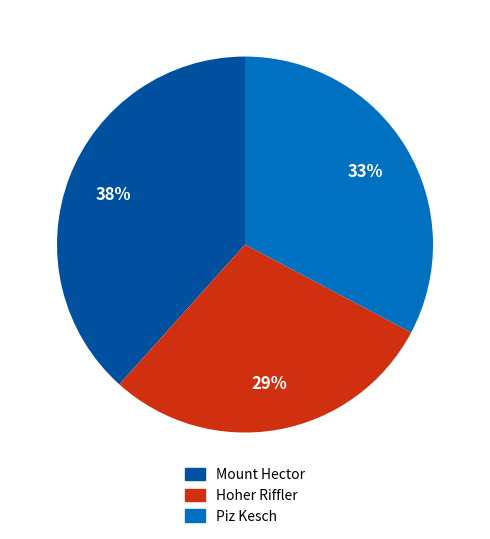

Does any single category account for the majority?

No